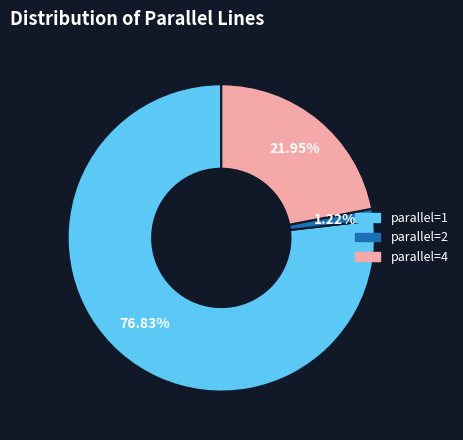

Count the number of slices in the pie.

3